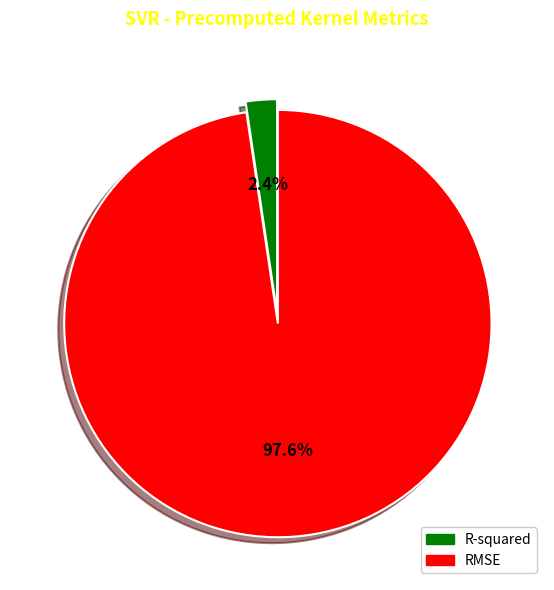

What percentage is NOT represented by R-squared?

97.6%